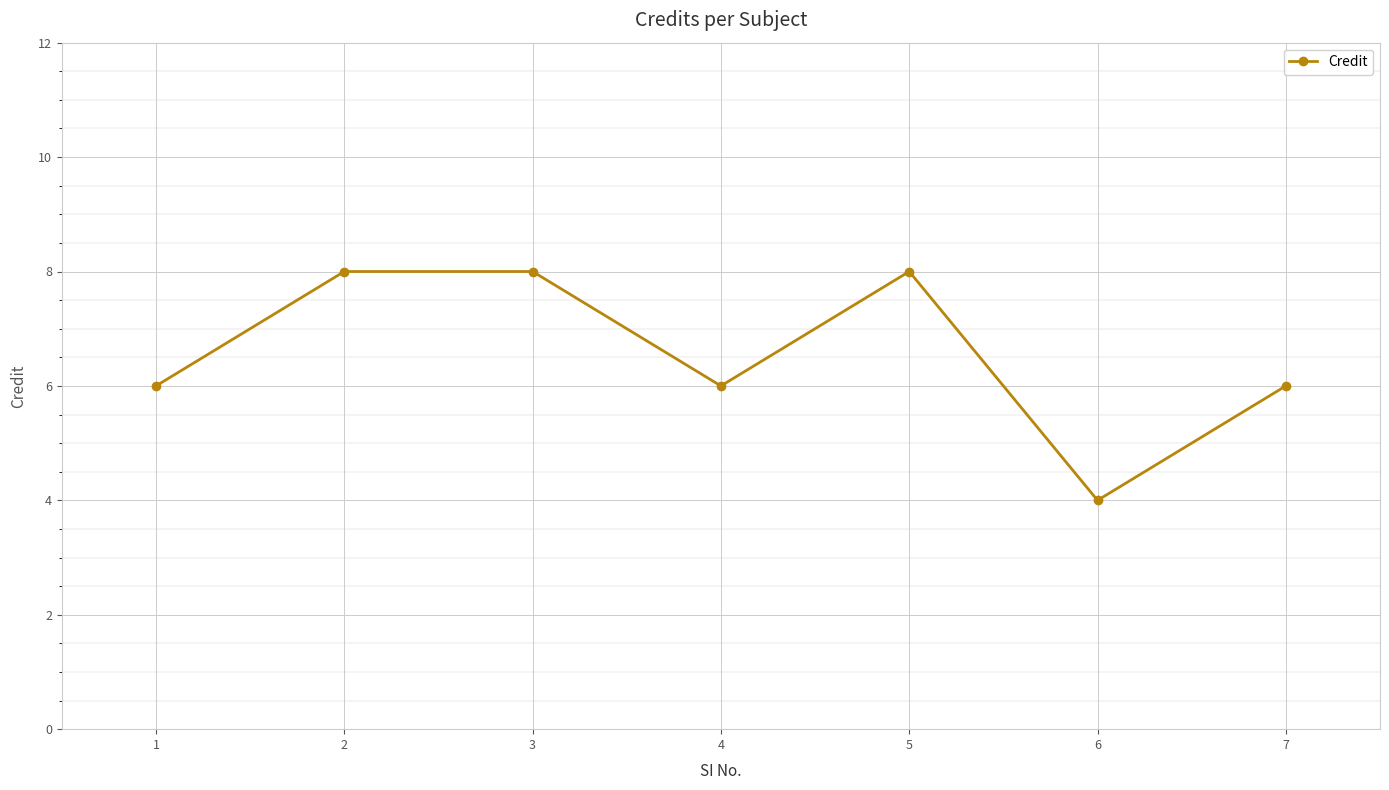

How many interior local valleys (lower than both neighbors) does the data have?

2